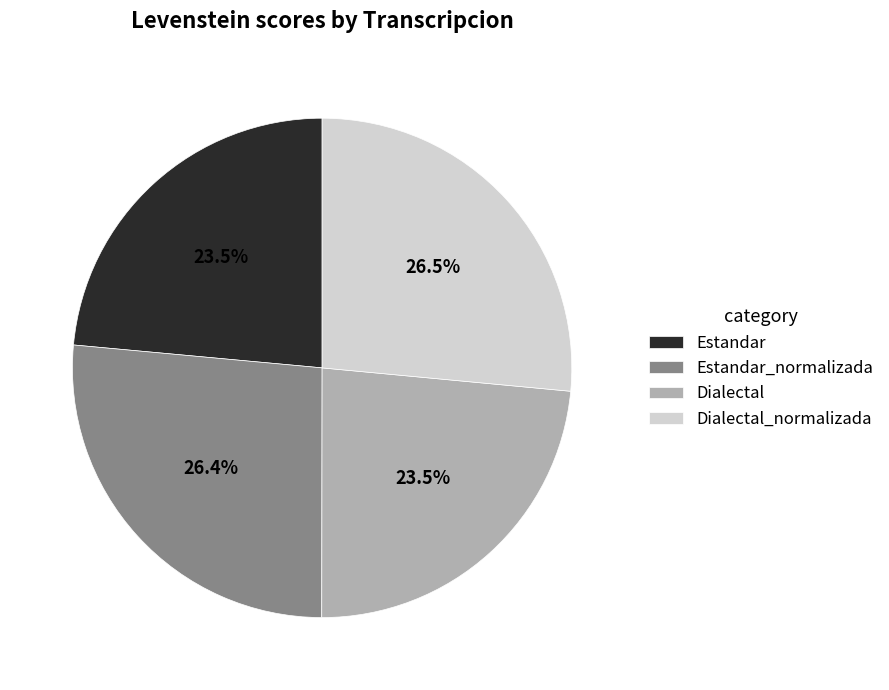

Combined, do Dialectal_normalizada and Estandar_normalizada account for over 50%?

Yes